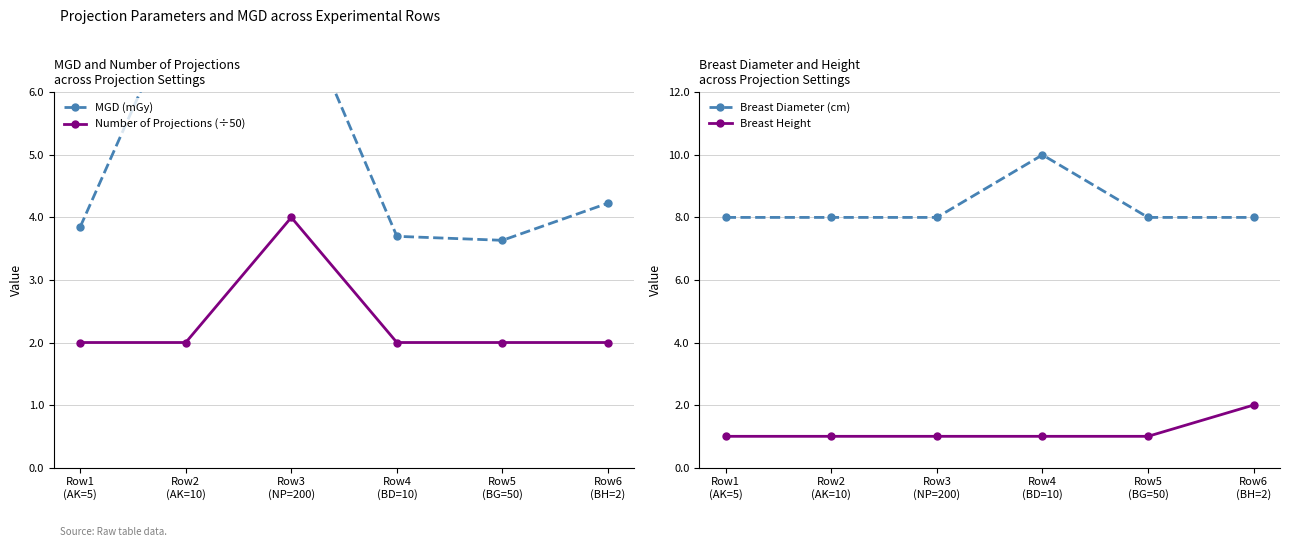

Reading left to right, list all the values displayed in this chart.

MGD (mGy): Row1
(AK=5)=3.8	Row2
(AK=10)=7.6	Row3
(NP=200)=7.6	Row4
(BD=10)=3.7	Row5
(BG=50)=3.6	Row6
(BH=2)=4.2
Number of Projections (÷50): Row1
(AK=5)=2.0	Row2
(AK=10)=2.0	Row3
(NP=200)=4.0	Row4
(BD=10)=2.0	Row5
(BG=50)=2.0	Row6
(BH=2)=2.0
Breast Diameter (cm): Row1
(AK=5)=8.0	Row2
(AK=10)=8.0	Row3
(NP=200)=8.0	Row4
(BD=10)=10.0	Row5
(BG=50)=8.0	Row6
(BH=2)=8.0
Breast Height: Row1
(AK=5)=1.0	Row2
(AK=10)=1.0	Row3
(NP=200)=1.0	Row4
(BD=10)=1.0	Row5
(BG=50)=1.0	Row6
(BH=2)=2.0